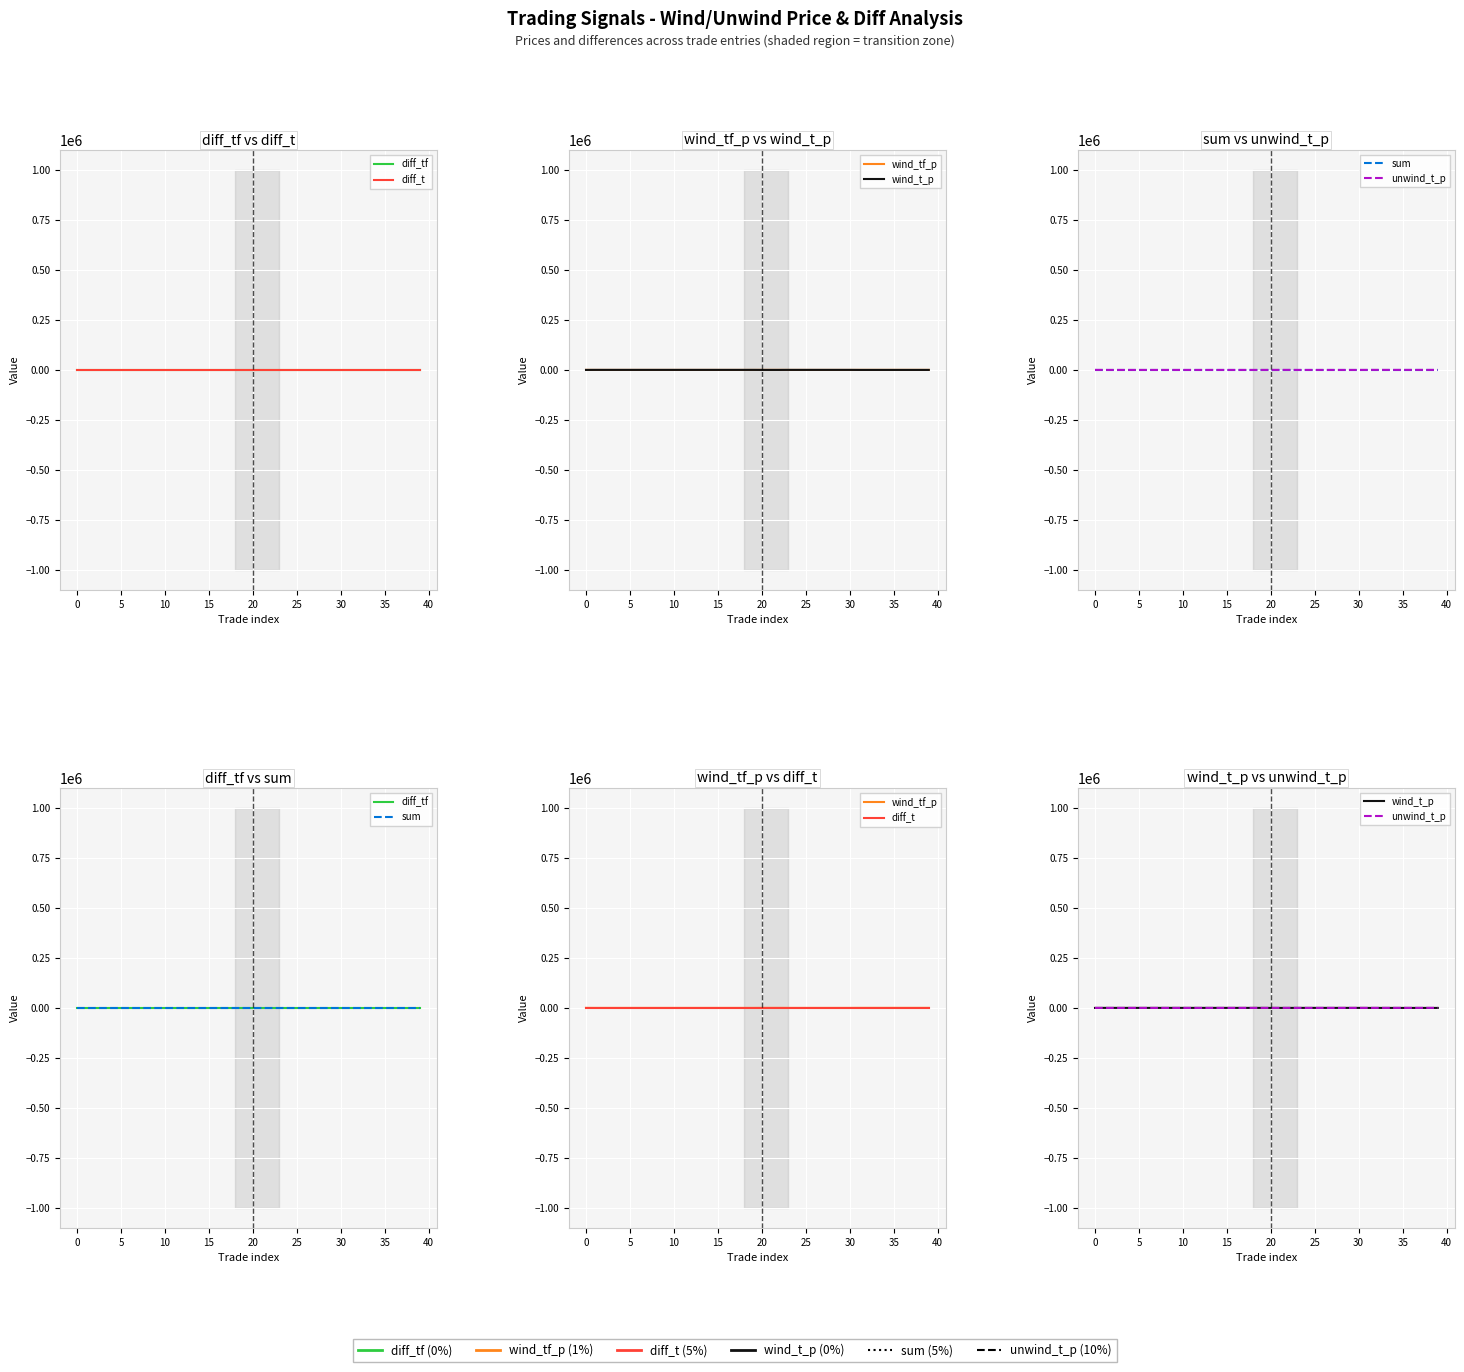

What is the average value of the unwind_t_p series?

-35.5